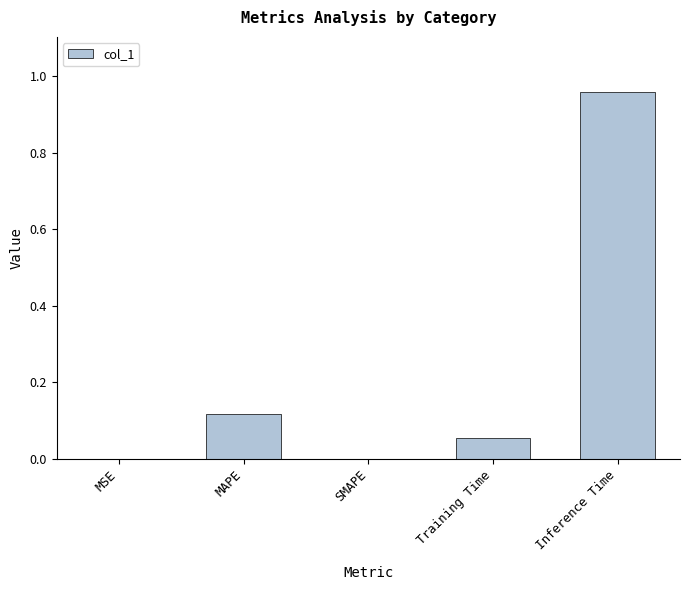

True or false: the data shows 0.5 at SMAPE.

False